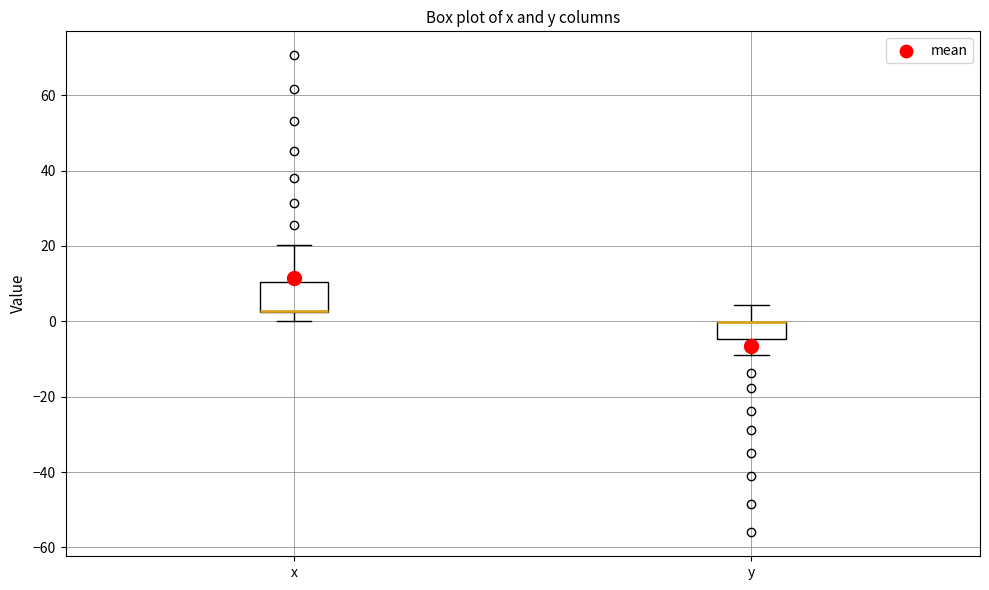

Reading left to right, transcribe this box plot: for each box, give where its median line is, the range the box spans, and where its two whiskers end, as read against the y-axis. The values are not printed on the chart, so give them approximately, as read against the axis.

x: median 2 (drawn on the box's lower edge), box 2 to 10, whiskers 0 to 20
y: median 0 (drawn on the box's upper edge), box -4 to 0, whiskers -8 to 4